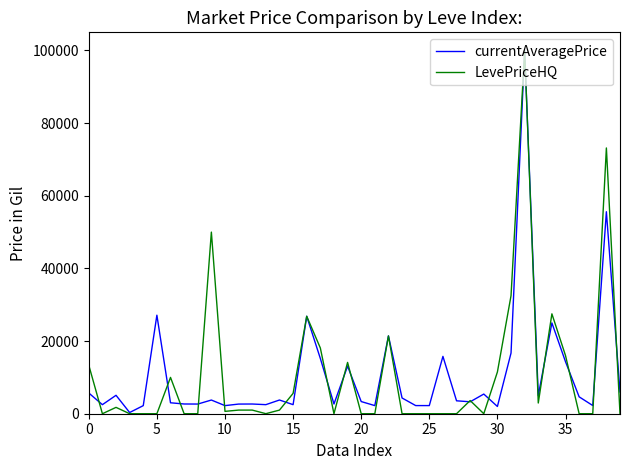

Which series has the widest spread of values?

LevePriceHQ